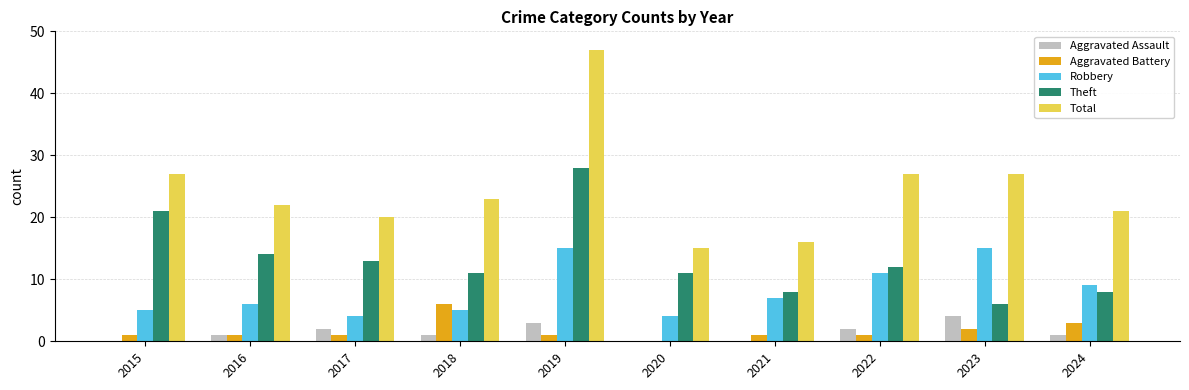

Count the number of data series in this chart.

5